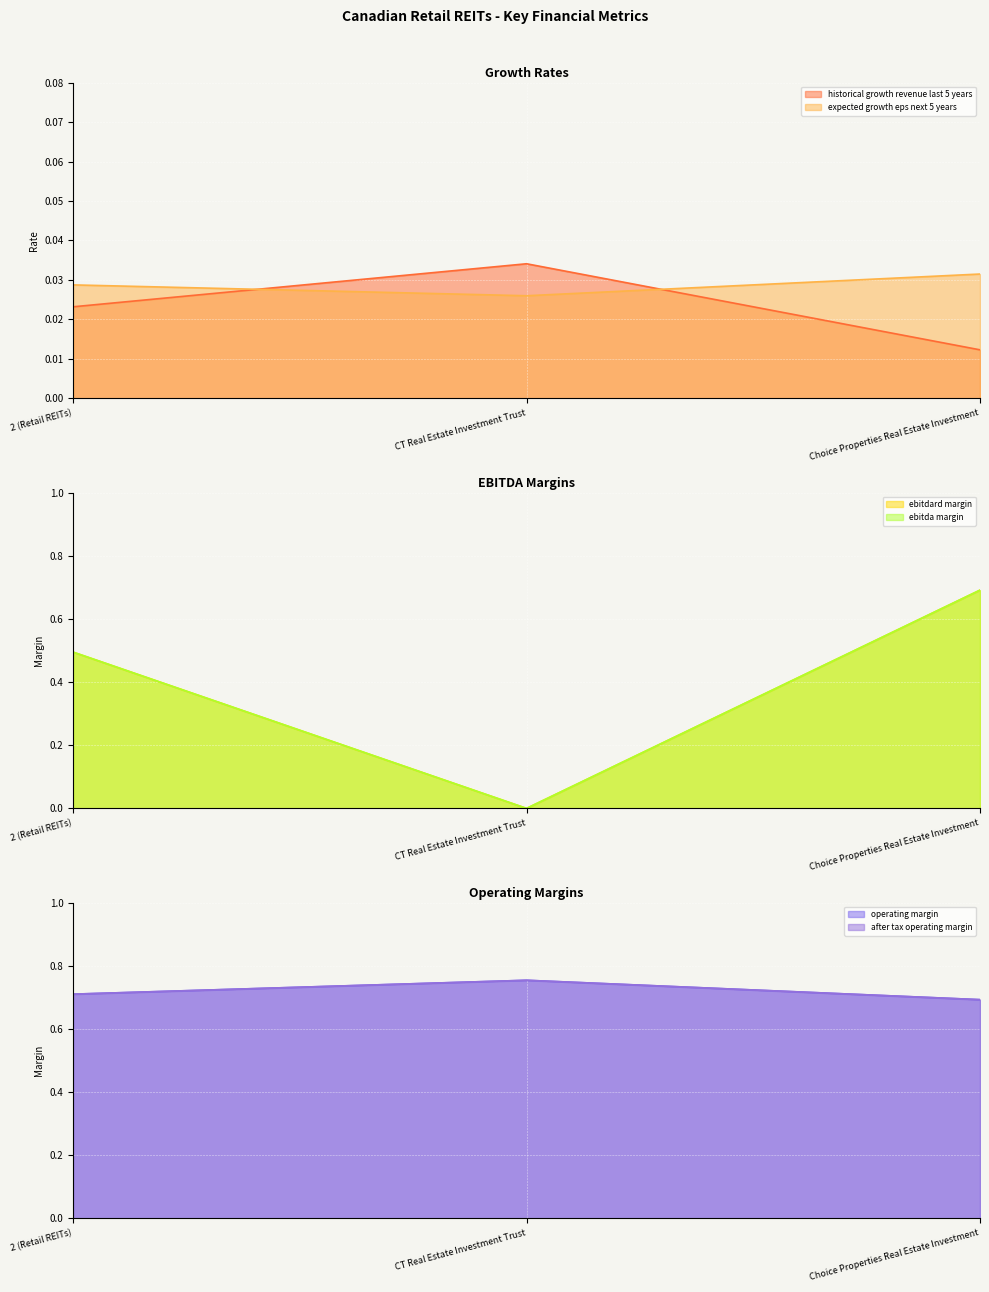

What is the total value across all series at 2 (Retail REITs)?

2.5